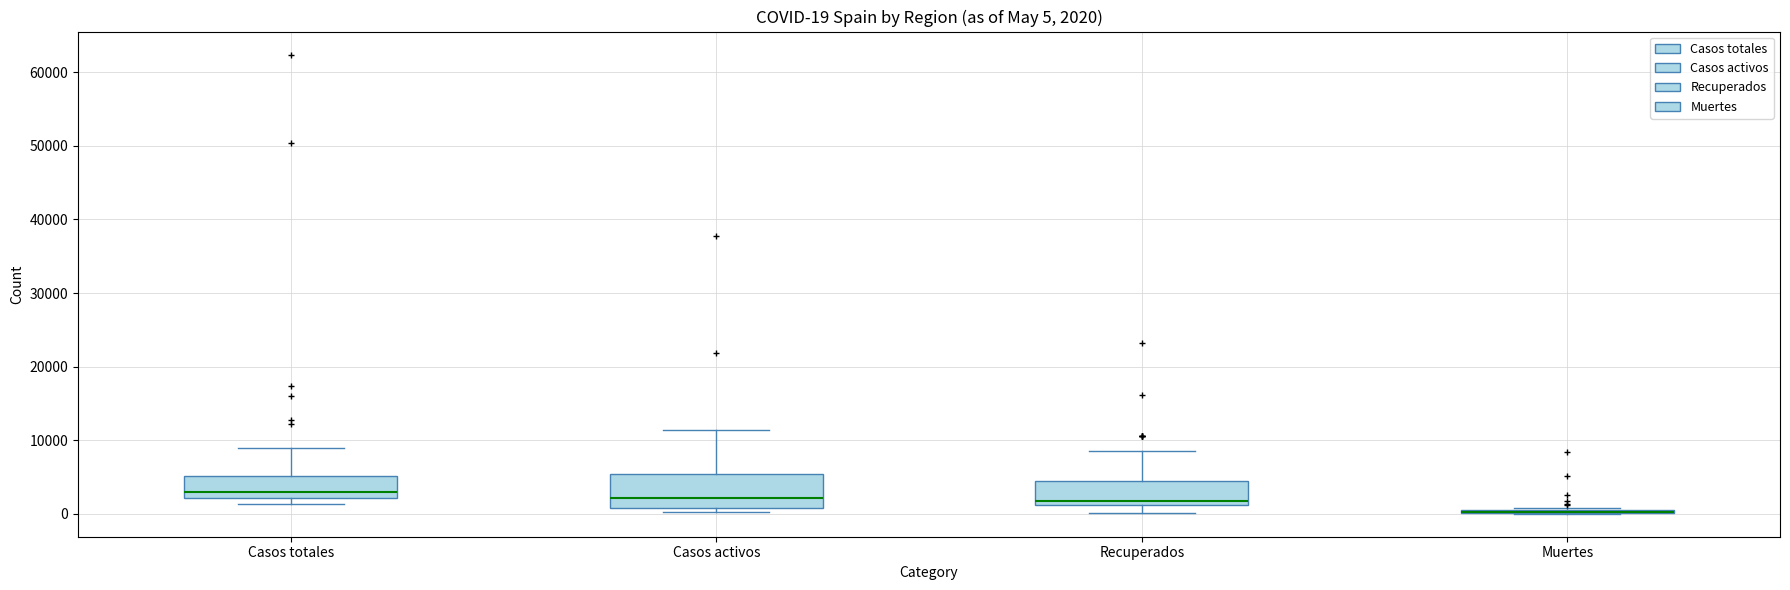

Comparing the boxes themselves (not the whiskers), which one is the tallest?

Casos activos